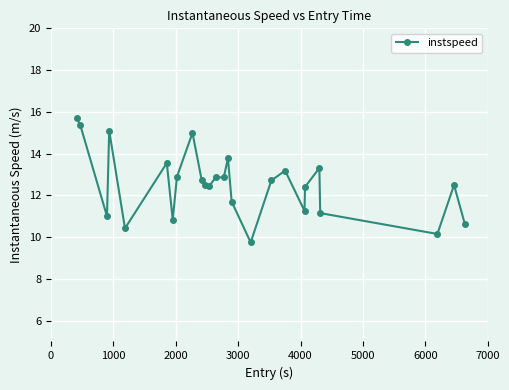

What is the value of the 11th point from the left?

12.5